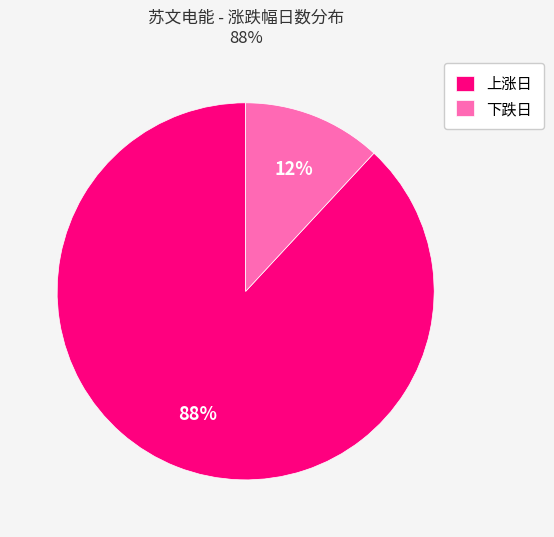

How many slices are in this pie chart?

2